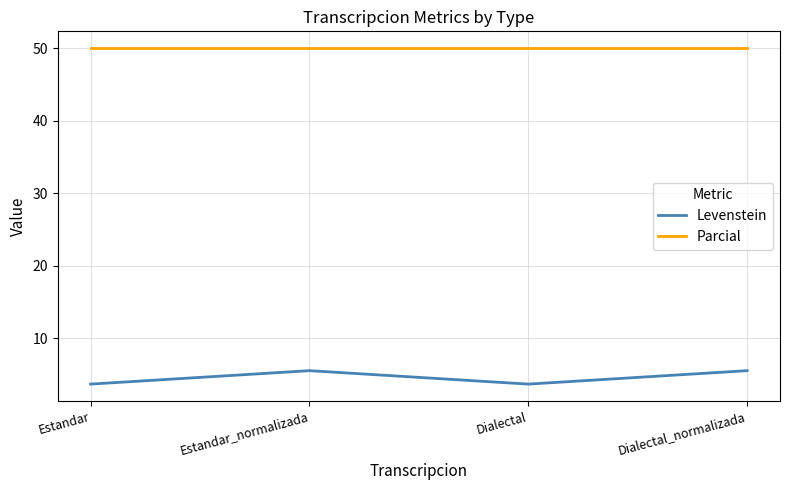

Reading right to left, transcribe all the data shown in this chart.

Levenstein: 5.6	3.7	5.6	3.7
Parcial: 50.0	50.0	50.0	50.0